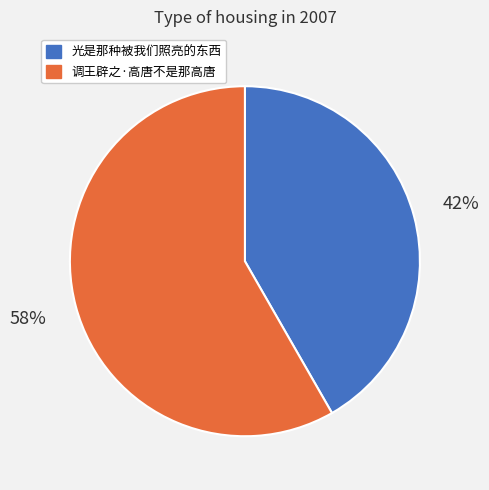

What is the majority slice?

调王辟之·高唐不是那高唐